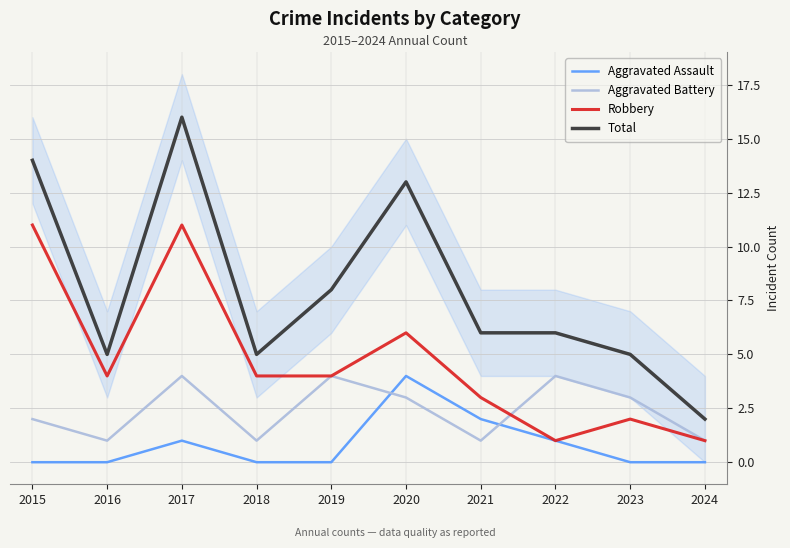

List the labels in order of Robbery value, largest first.

2015, 2017, 2020, 2016, 2018, 2019, 2021, 2023, 2022, 2024